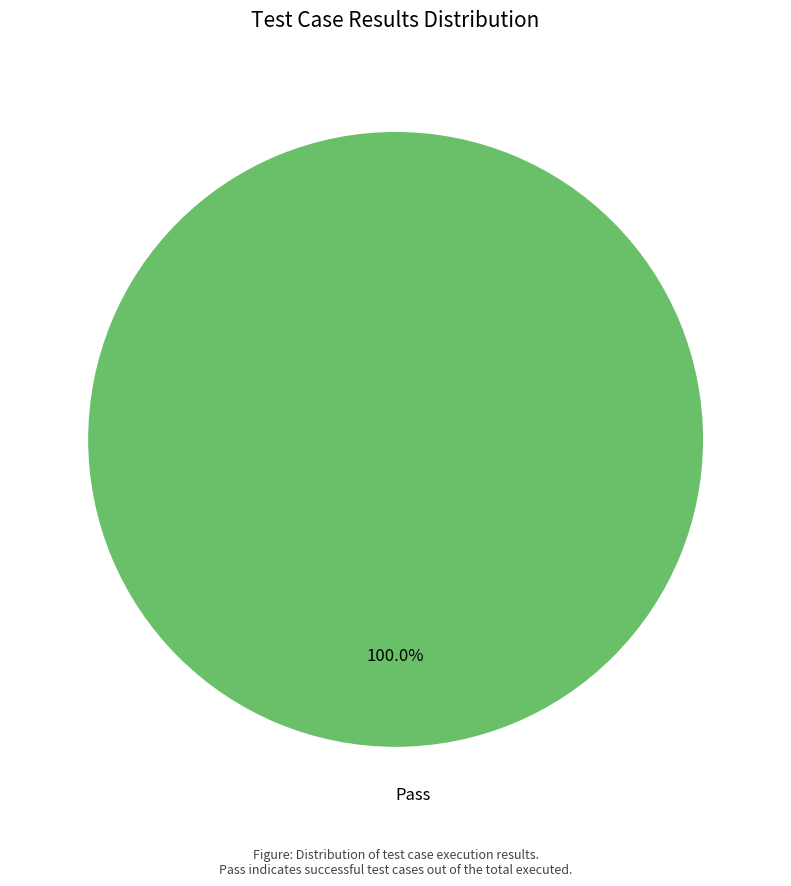

Rank the categories by value from highest to lowest.

Pass